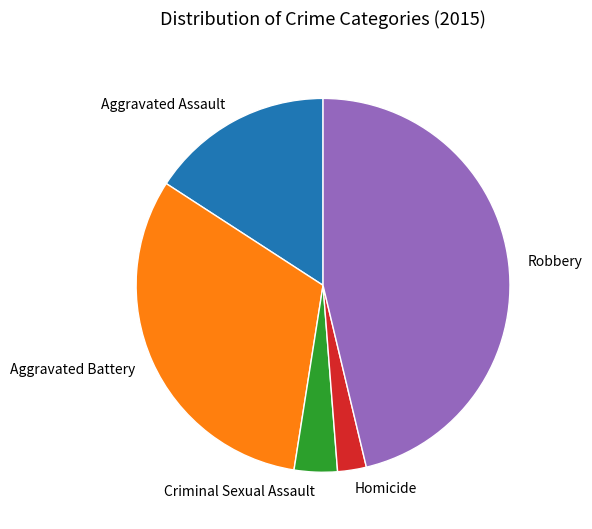

Is Homicide the majority of the pie?

No